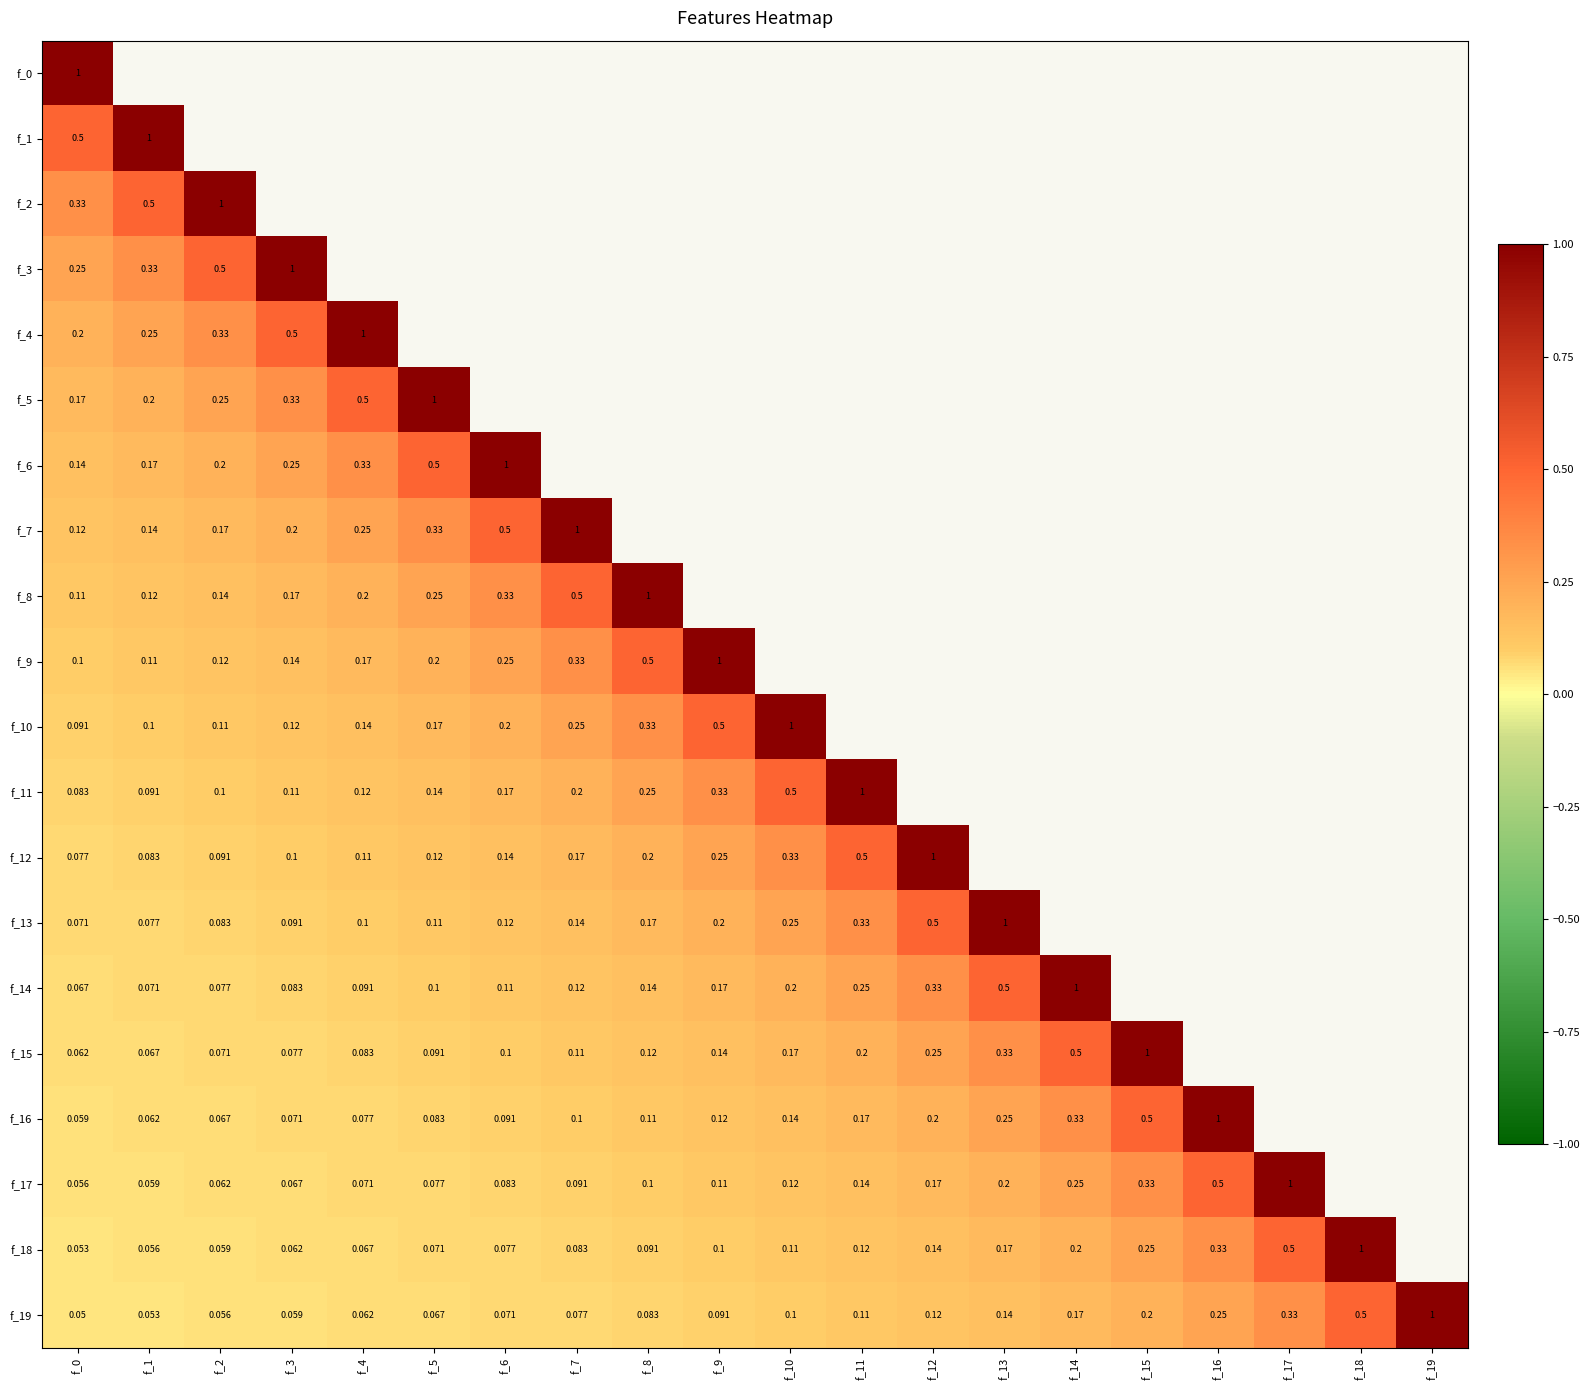

How many series are shown in this chart?

20